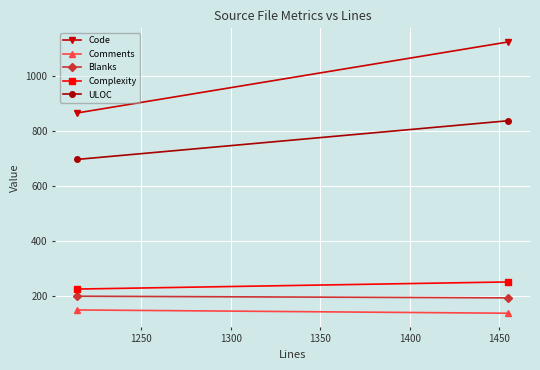

What is the sum of all Code values?

1991